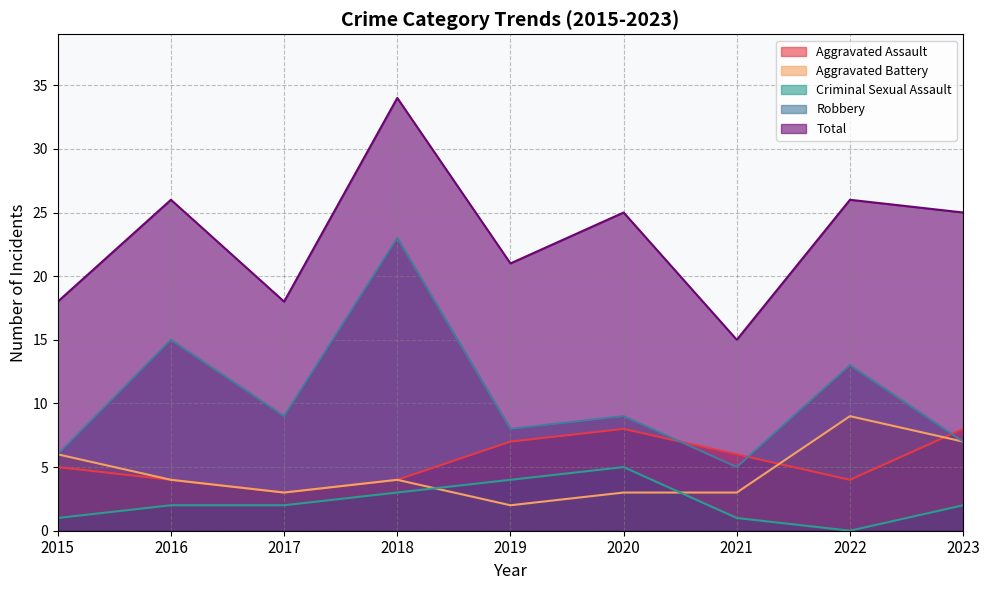

The value of Aggravated Battery at 2017 is 5. True or false?

False